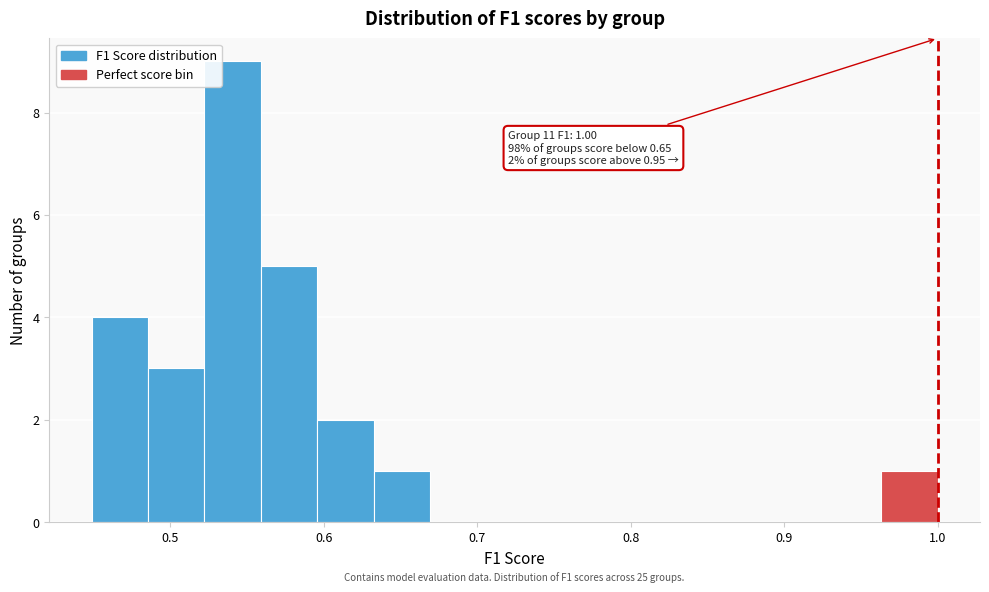

Around what value on the x-axis is the tallest bar? Give the approximate position of its centre, as read against the axis.

0.54